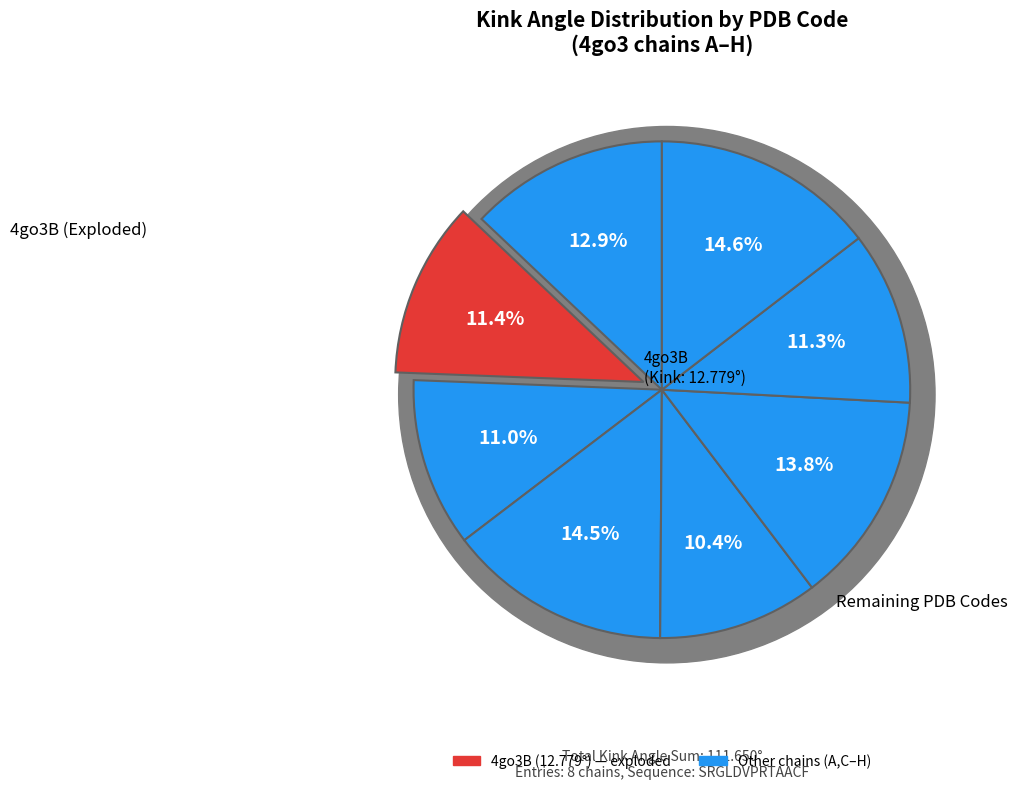

Which slice is the smallest?

4go3E